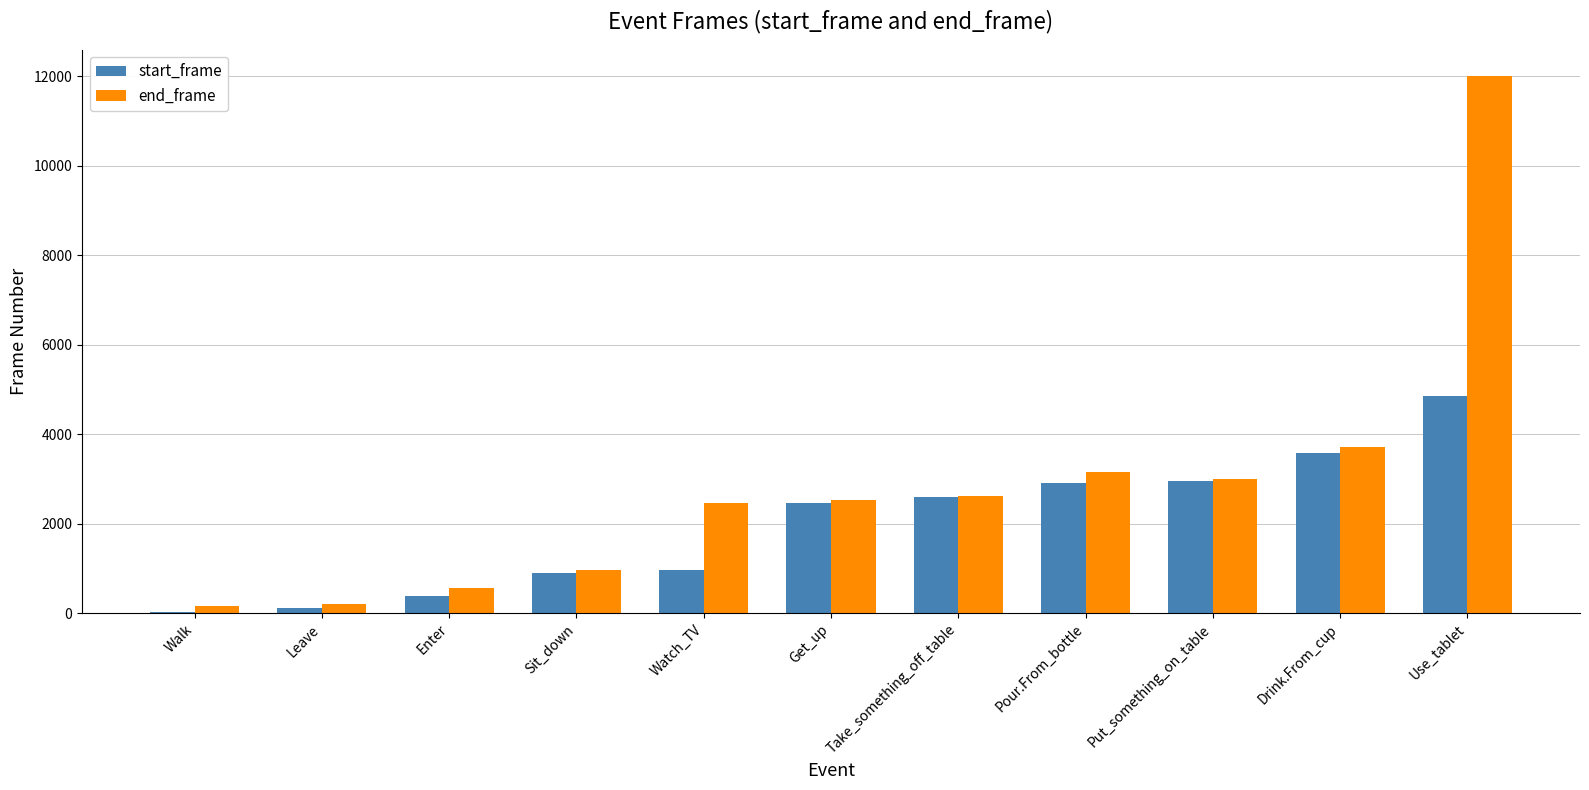

What is the approximate value of start_frame at Sit_down?

895